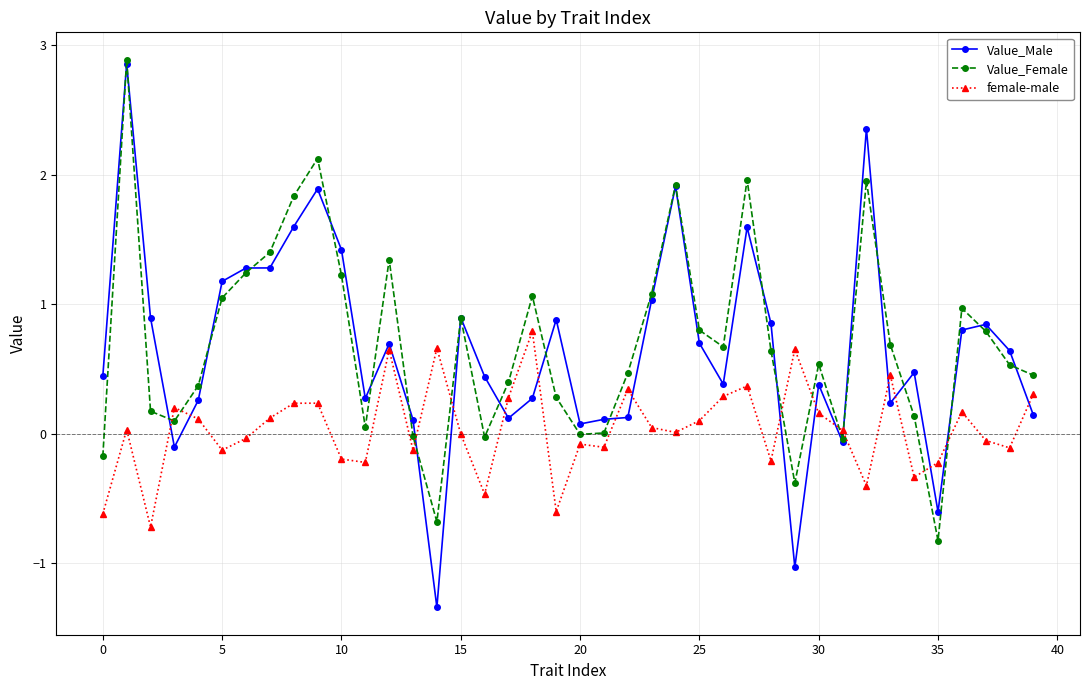

How many values in Value_Male are above zero?

35